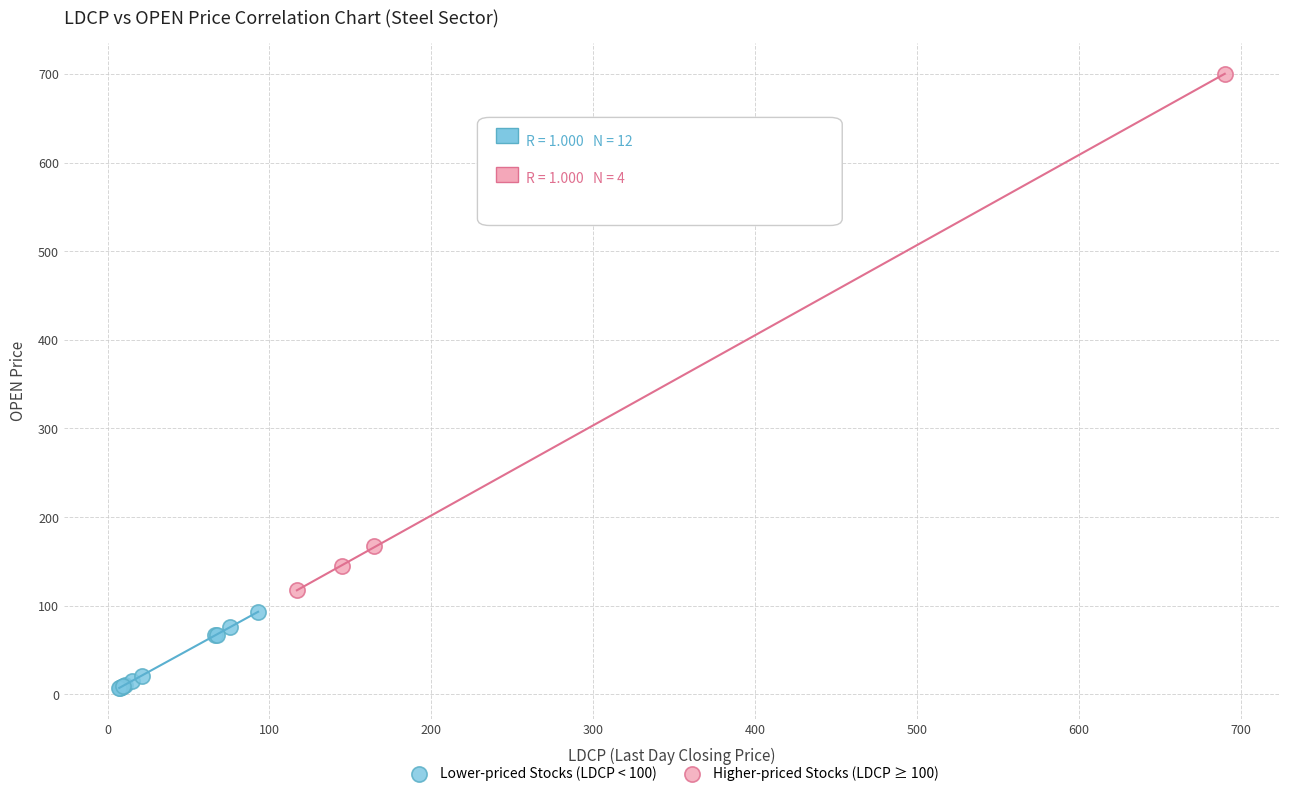

Which series contains the highest Y value?

Higher-priced Stocks (LDCP ≥ 100)